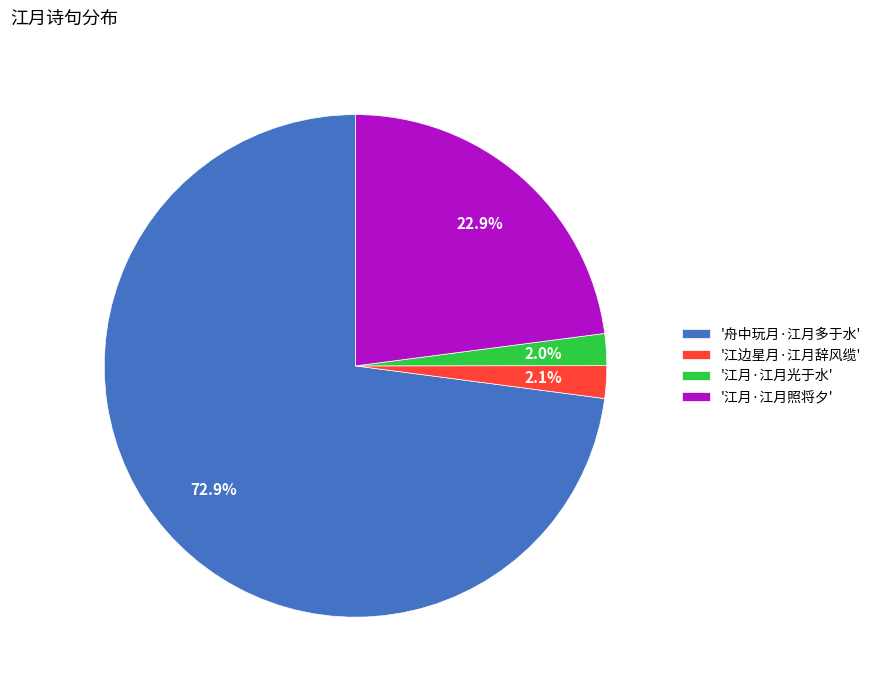

What is the largest slice in the pie chart?

'舟中玩月·江月多于水'